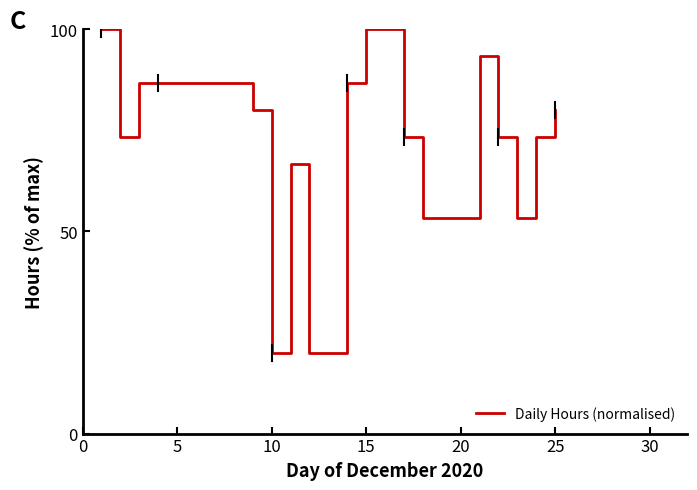

What is the maximum value shown in the chart?

100.0